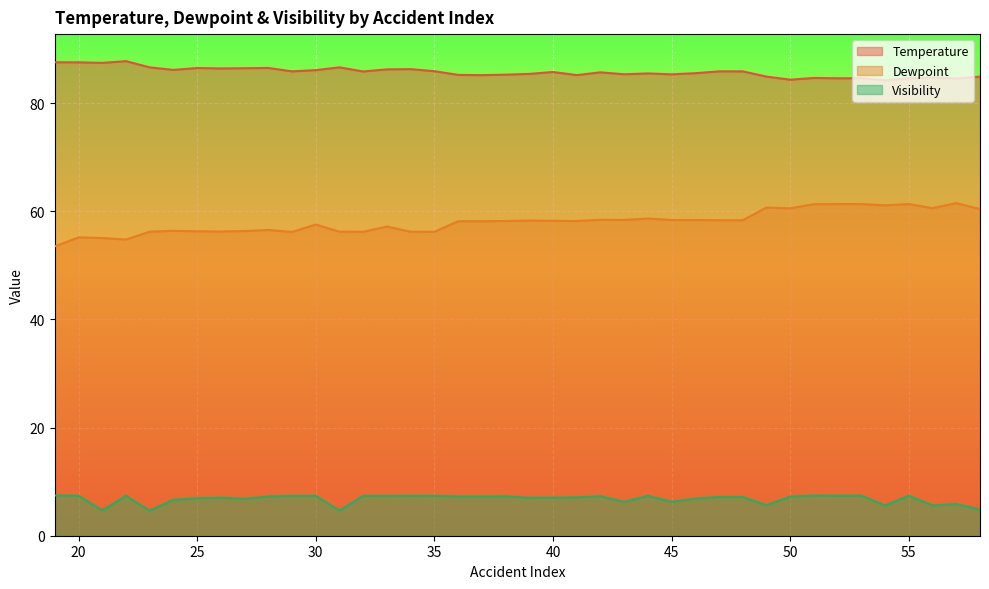

True or false: Temperature and Dewpoint intersect in this chart.

False